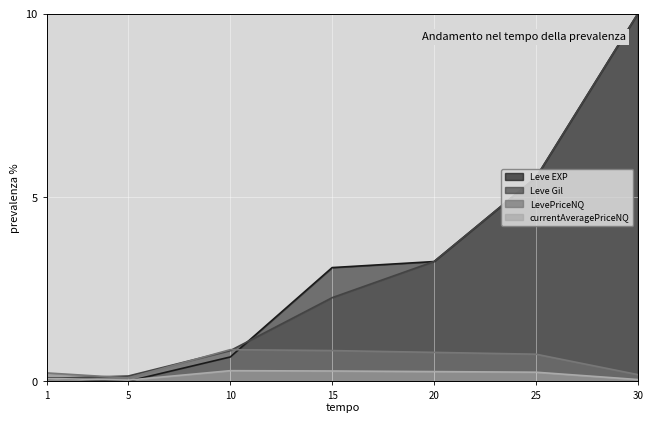

How many lines are shown in the chart?

4